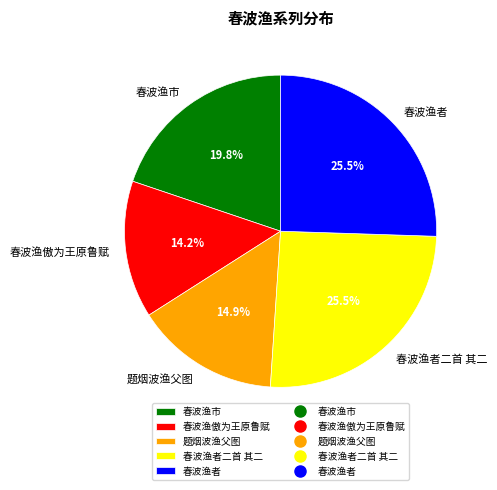

What percentage is NOT represented by 题烟波渔父图?

85.1%